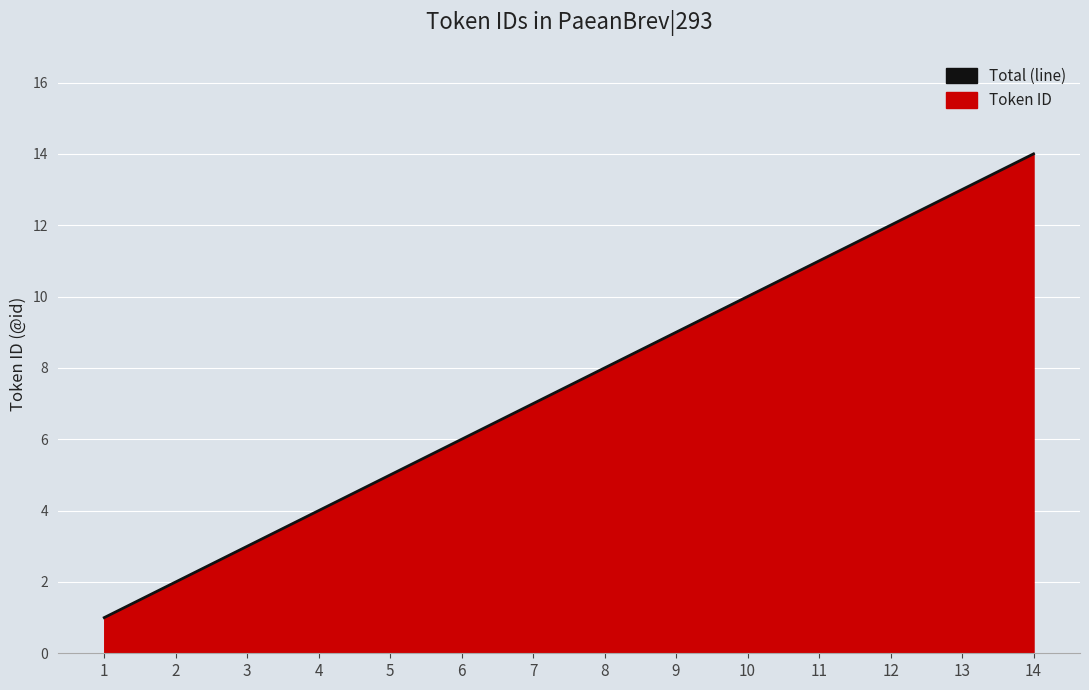

True or false: there are more than 2 points higher than both neighbors.

False